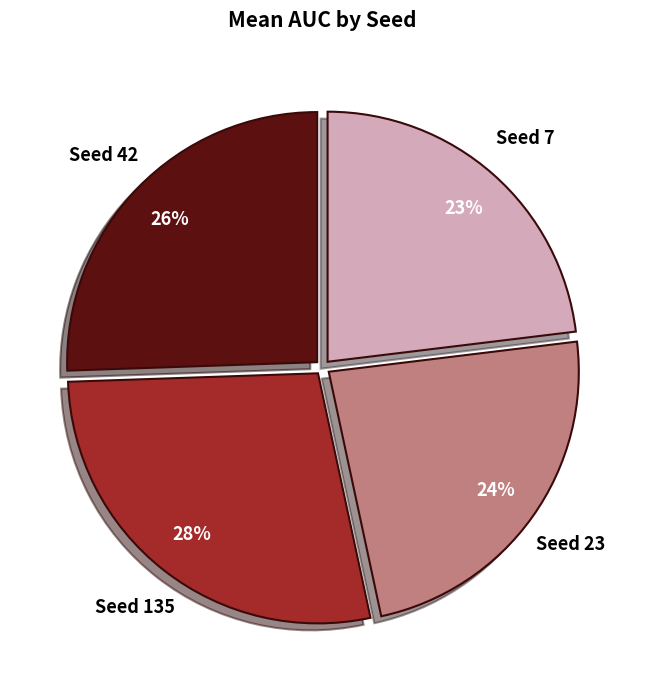

Is there any slice that represents more than half of the pie?

No